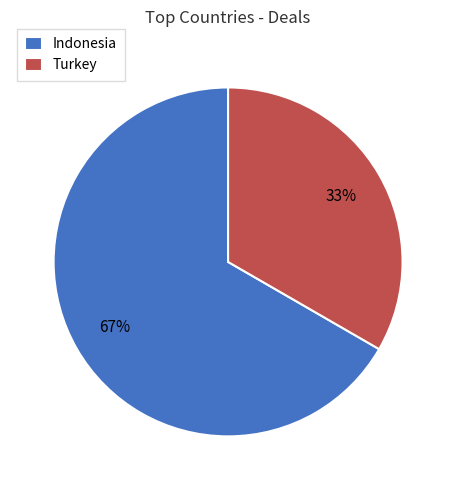

Rank the categories by value from lowest to highest.

Turkey, Indonesia